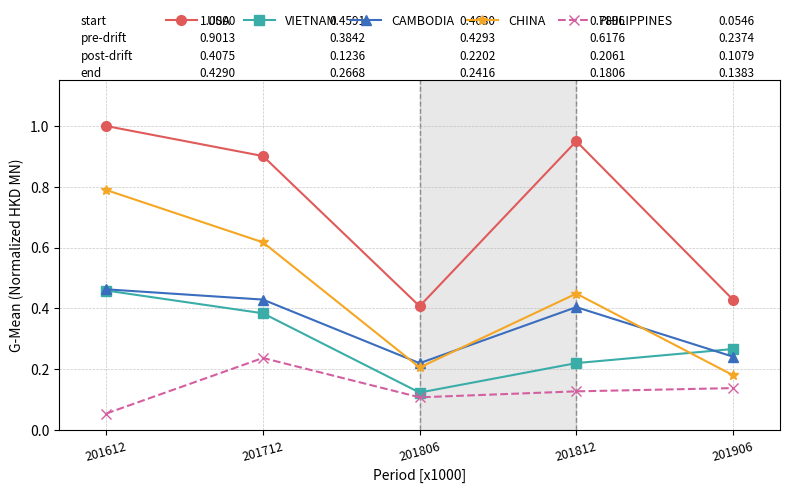

What is the value of the CHINA point at the 1st from the left?

0.8